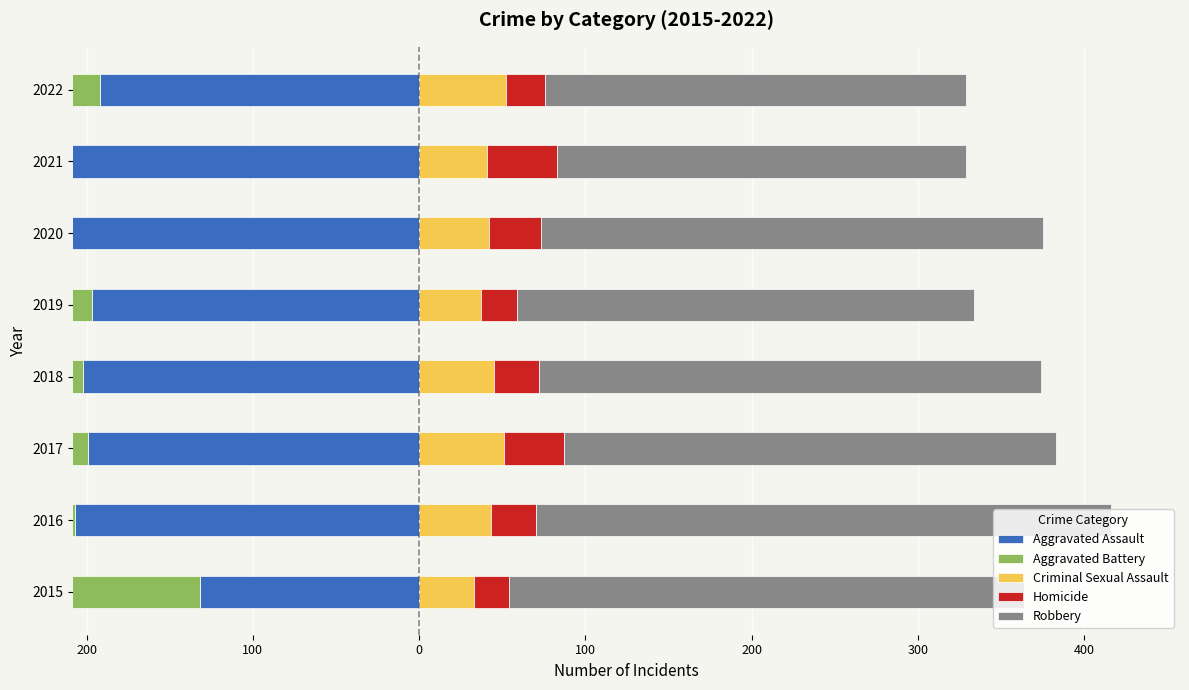

Between 2021 and 2015, which is larger?

2015